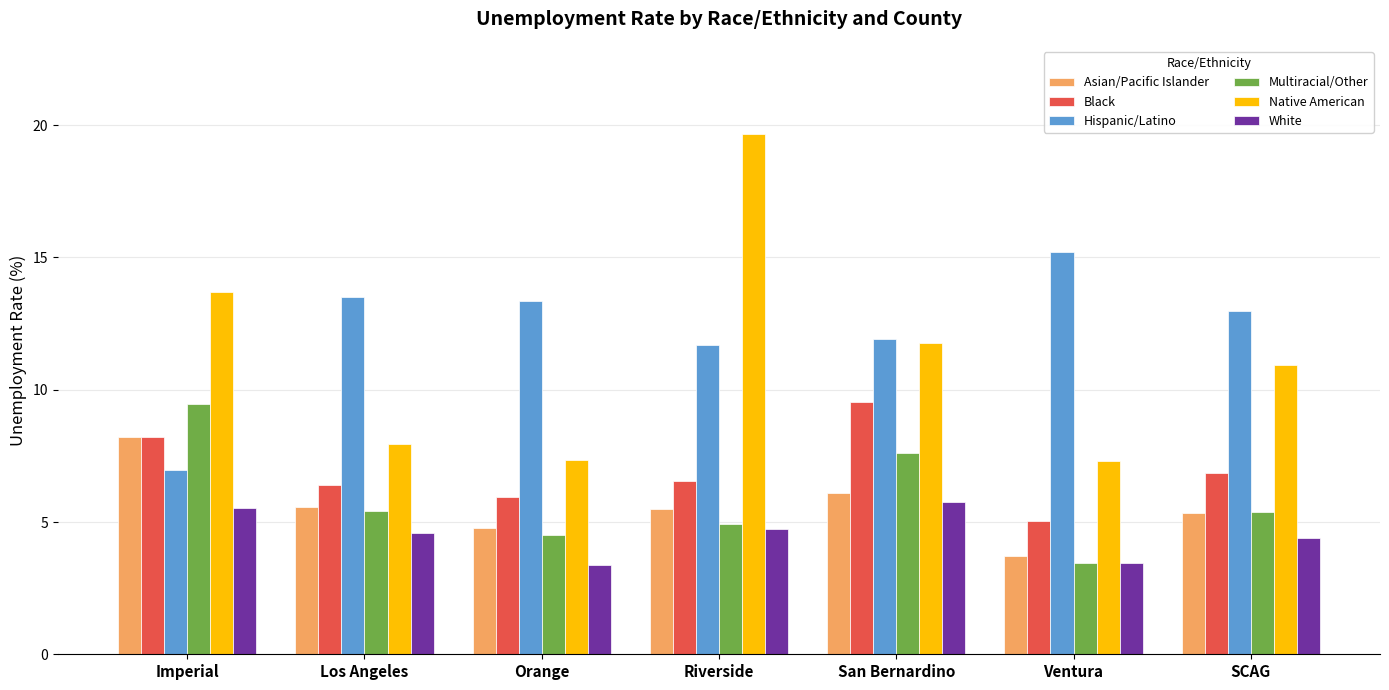

The value of Multiracial/Other at SCAG is 3.3. True or false?

False